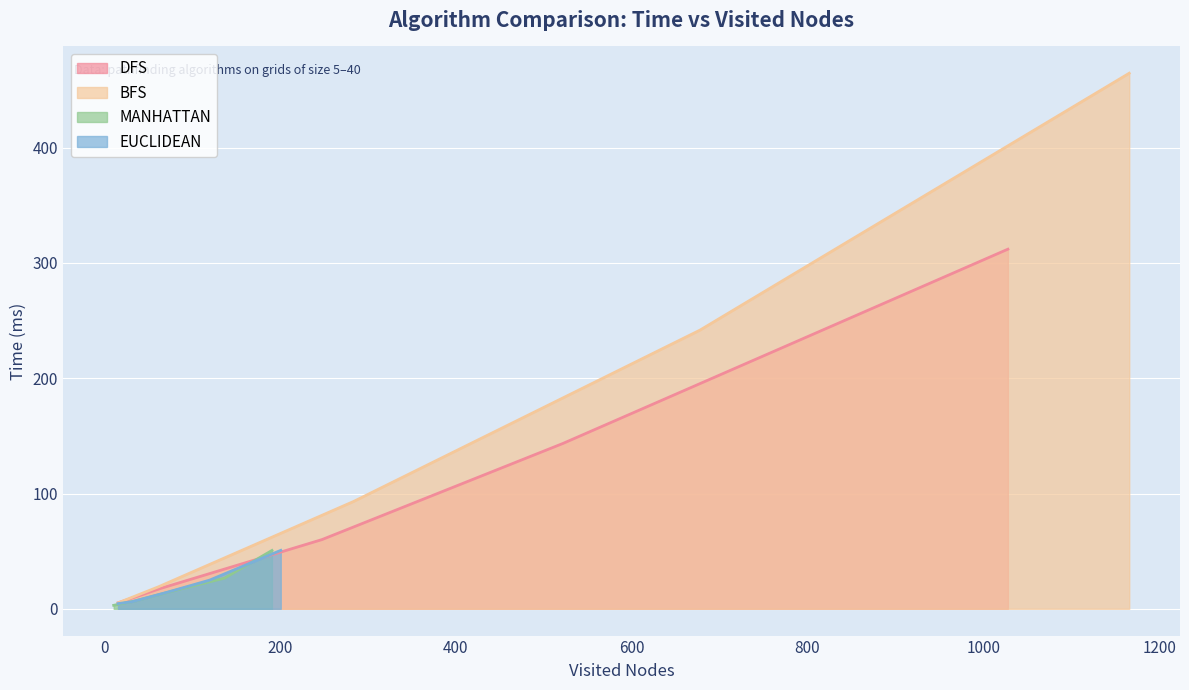

How many series are shown in this chart?

4